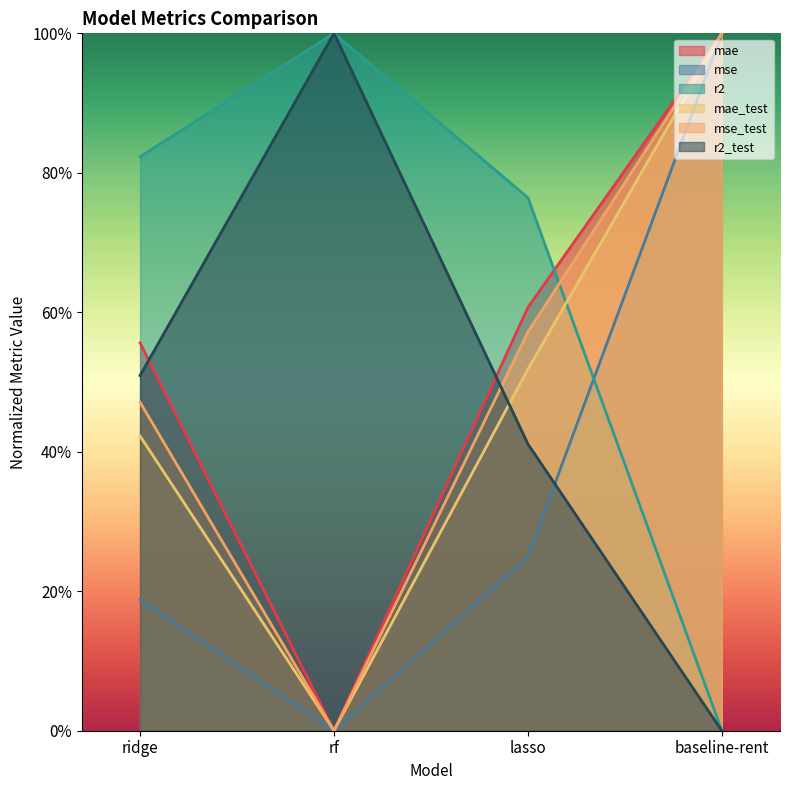

Which series has the widest spread of values?

mae